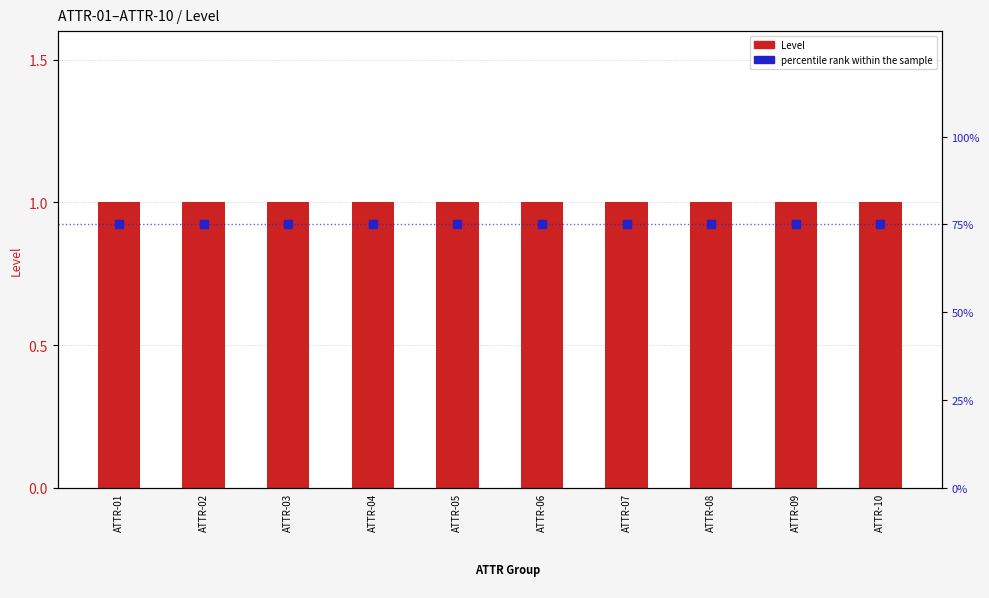

What is the total value across all series at ATTR-03?

76